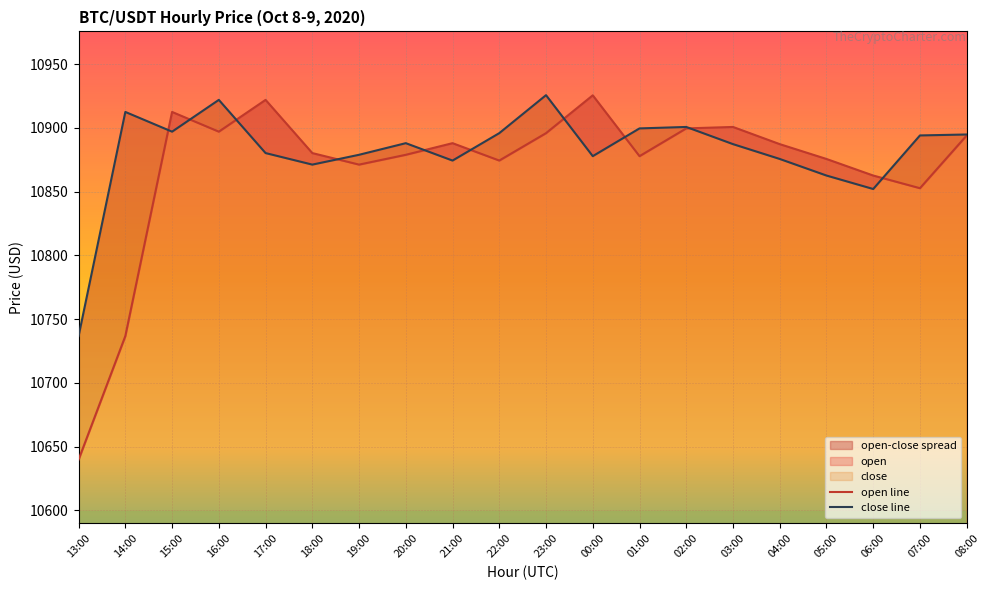

In open, how many points are higher than both neighbors (excluding endpoints)?

5